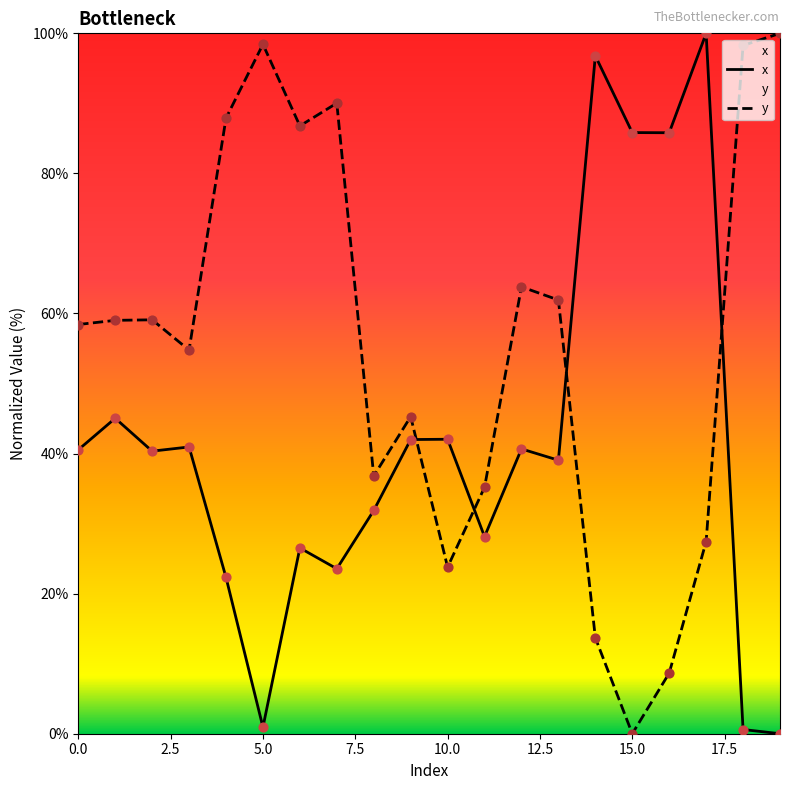

What is the total value across all series at 13?

101.0